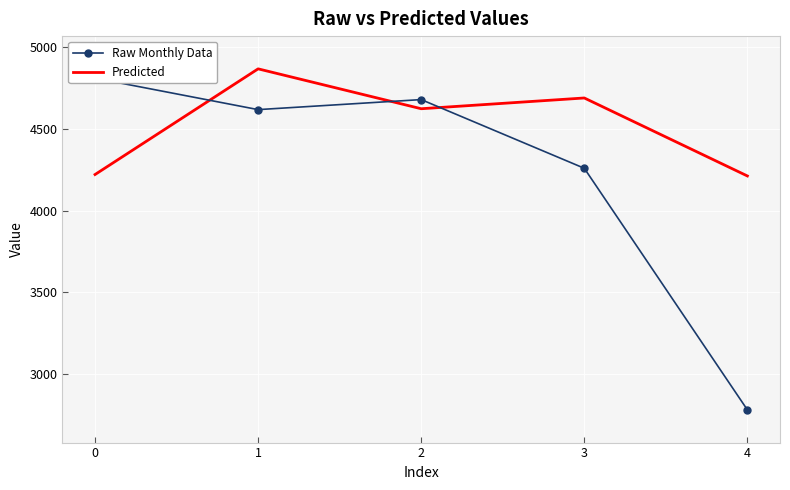

At 1, list the series in order from smallest to largest.

Raw Monthly Data, Predicted